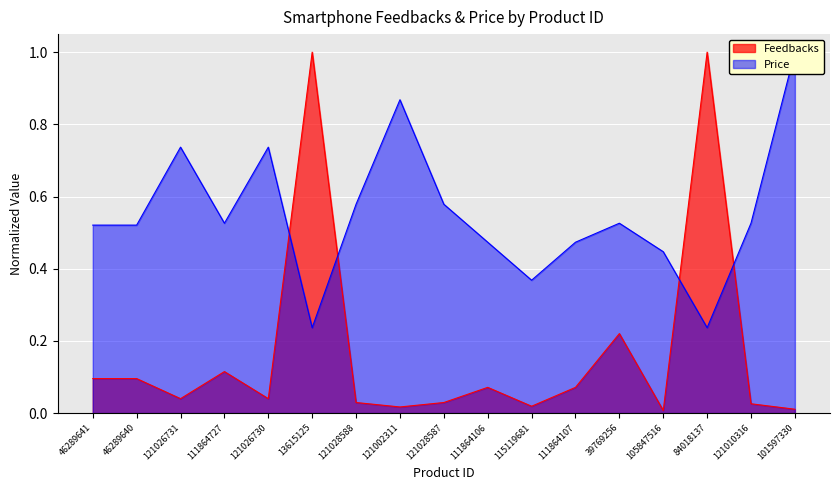

Which category has the lowest value in the Price series?

13615125